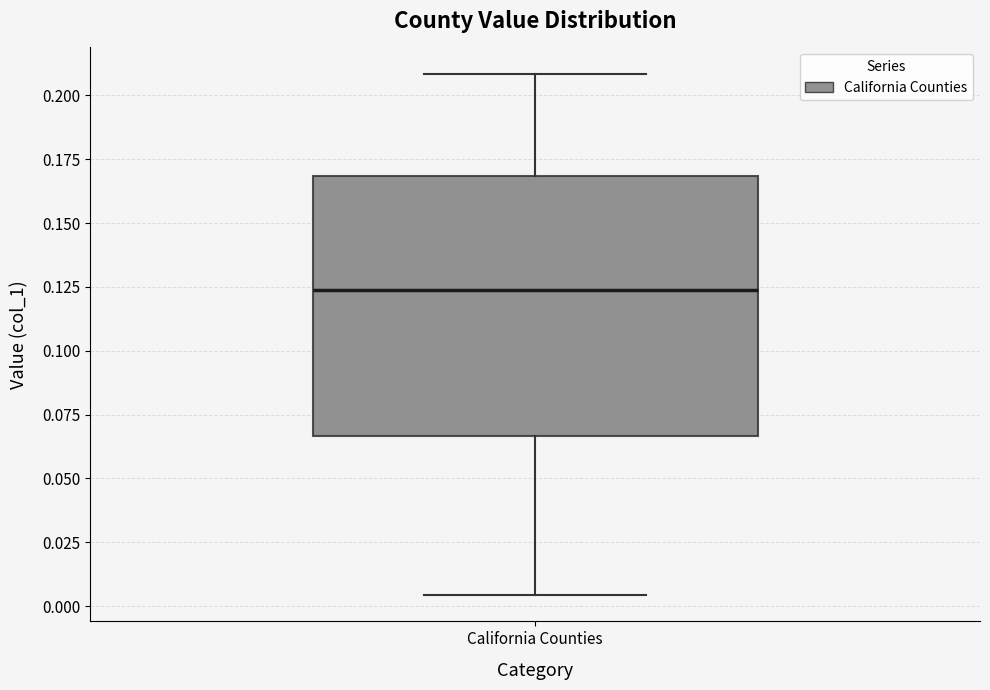

Transcribe this box plot: give where the median line is, the range the box spans, and where the two whiskers end, as read against the y-axis. The values are not printed on the chart, so give them approximately, as read against the axis.

median 0.125, box 0.065 to 0.170, whiskers 0.005 to 0.210